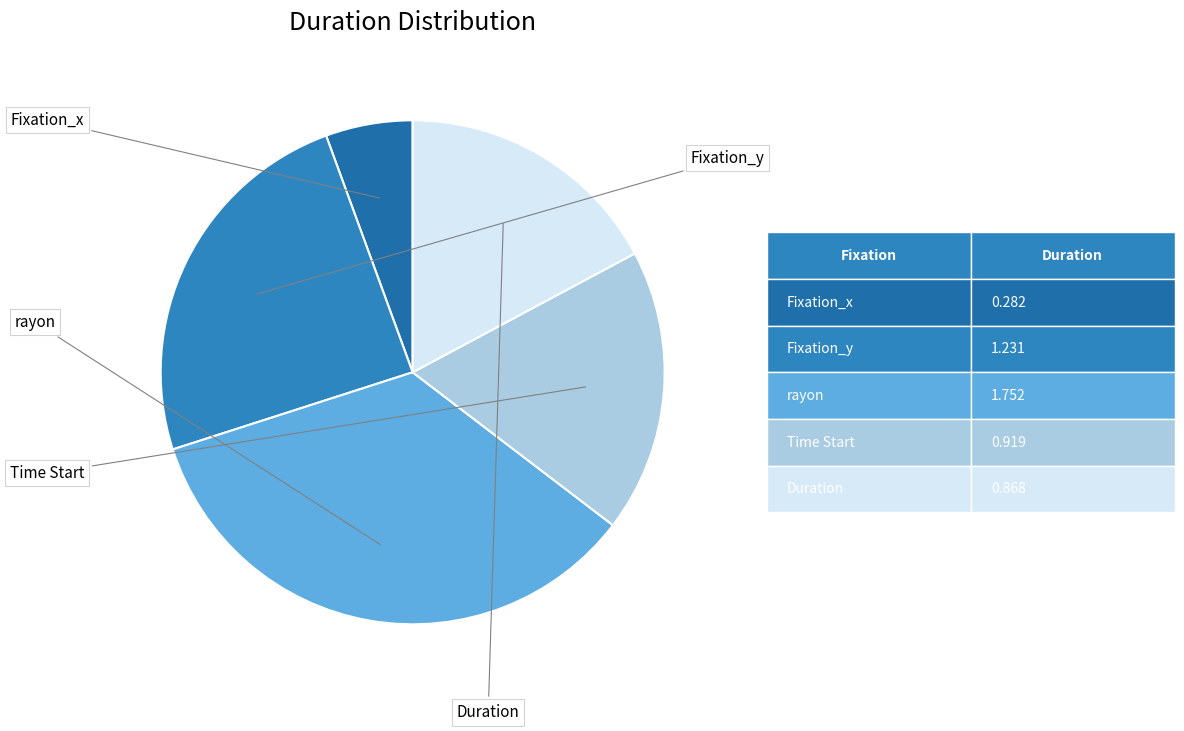

Does any single category account for the majority?

No